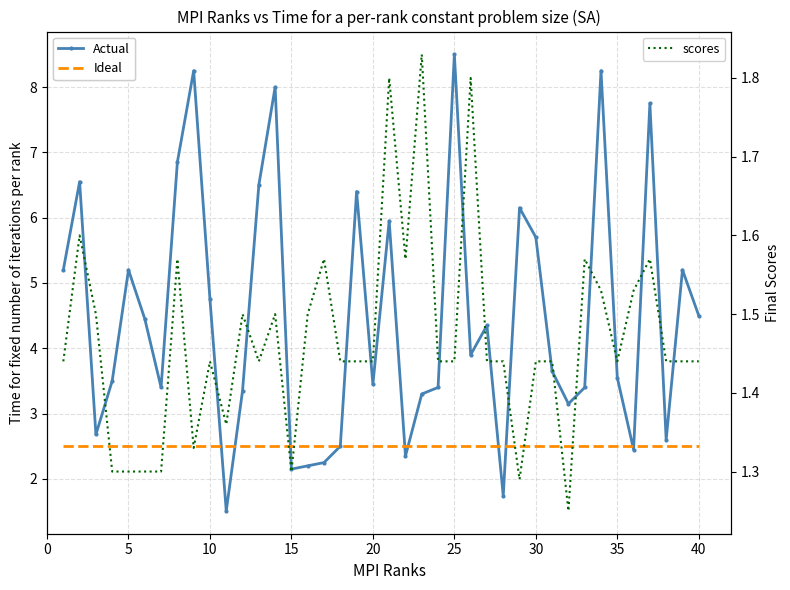

The Actual series shows 1.4 at 35. True or false?

False